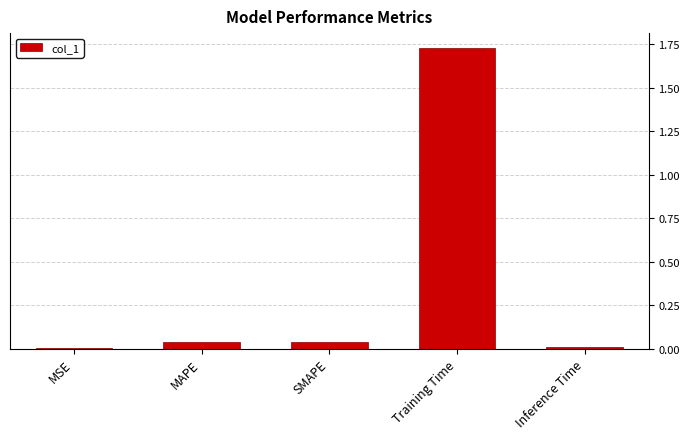

Which label corresponds to the largest value in the chart?

Training Time